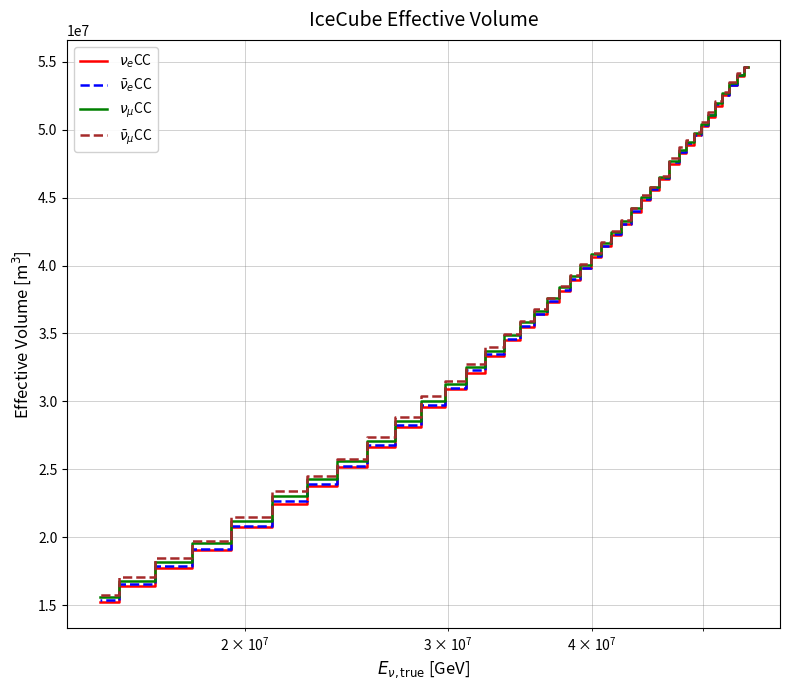

Is this an area chart (filled region under the line)?

No